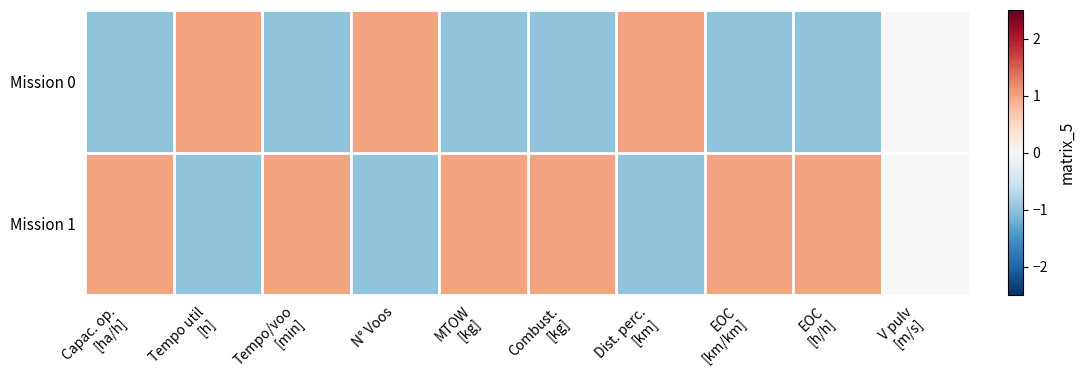

Between Tempo util [h] and Tempo/voo [min], which series saw the biggest shift?

Mission 0